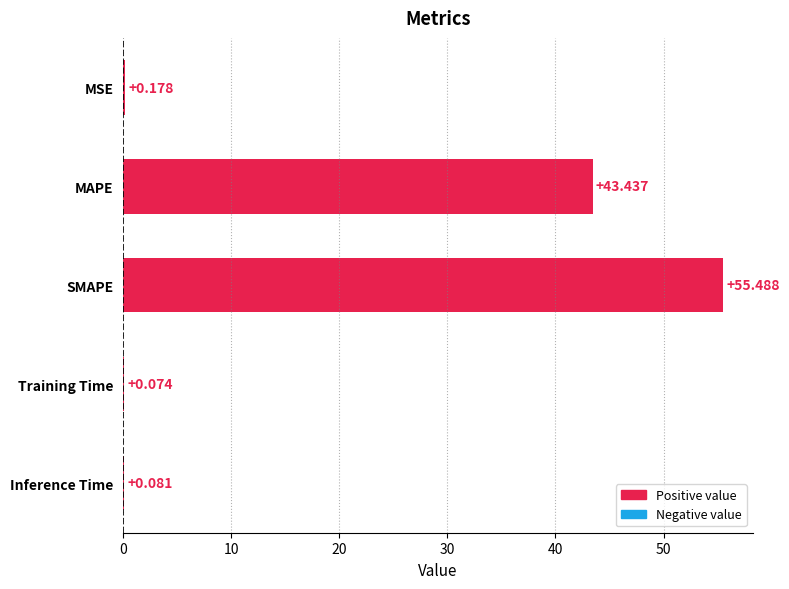

Are the bars horizontal?

Yes